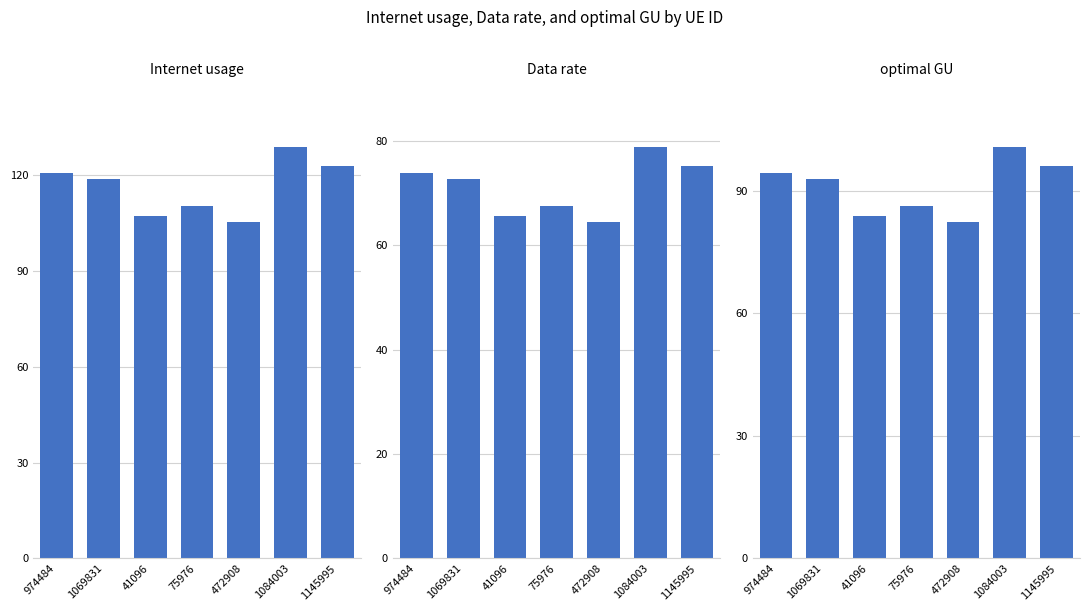

Does the chart contain stacked bars?

No